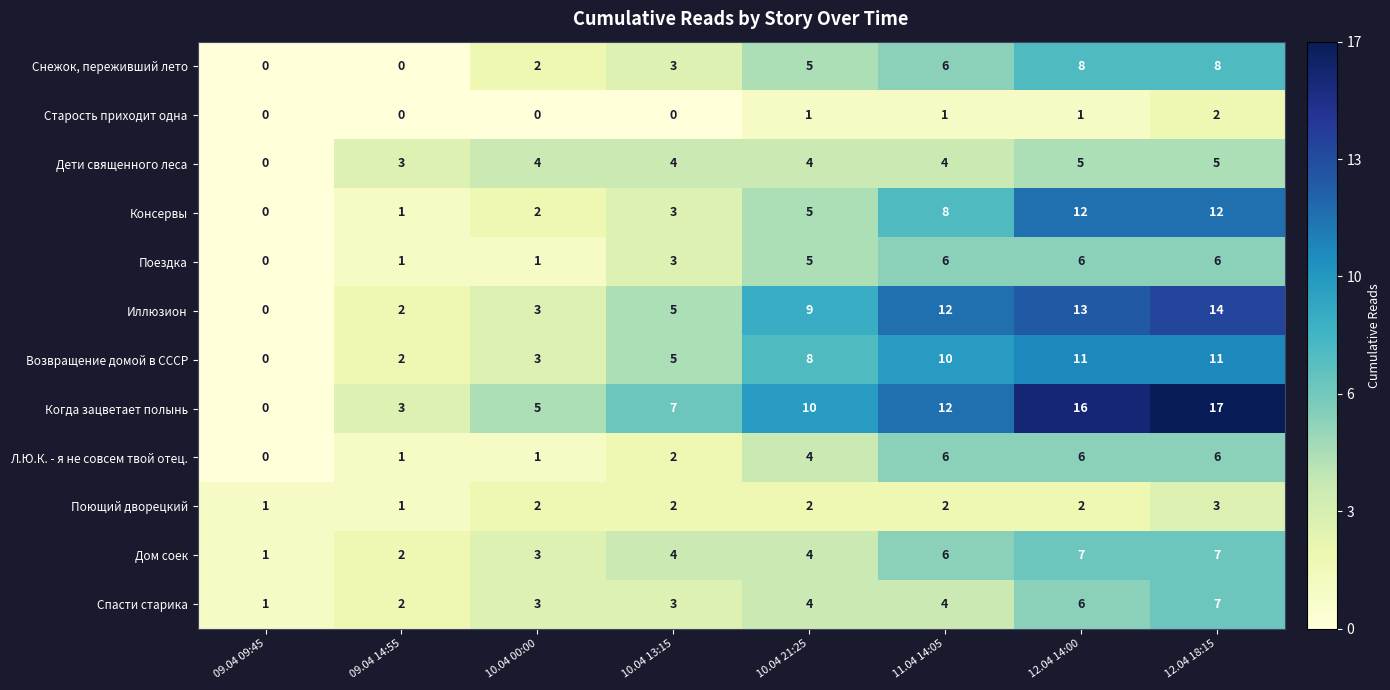

Which category has the lowest value in the Когда зацветает полынь series?

09.04 09:45